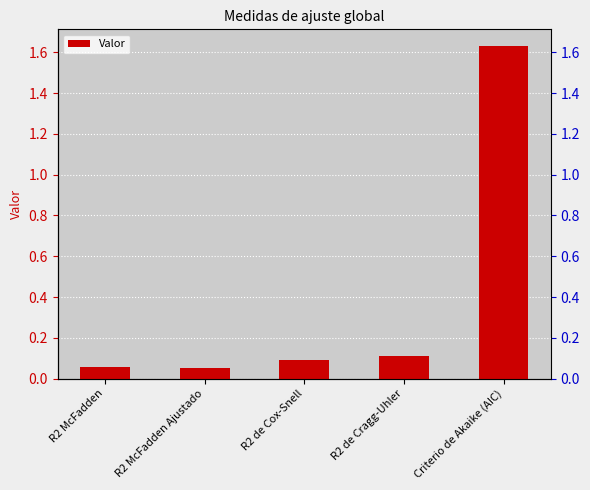

What is the label of the 5th bar from the right?

R2 McFadden